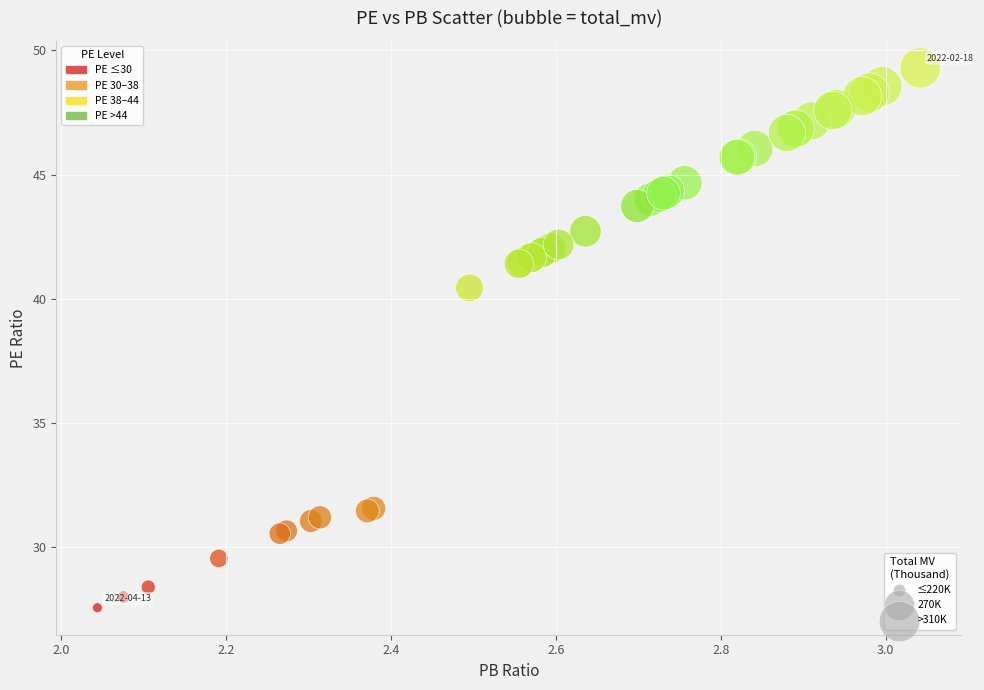

What Y value in the scatter plot is closest to 38?

40.4